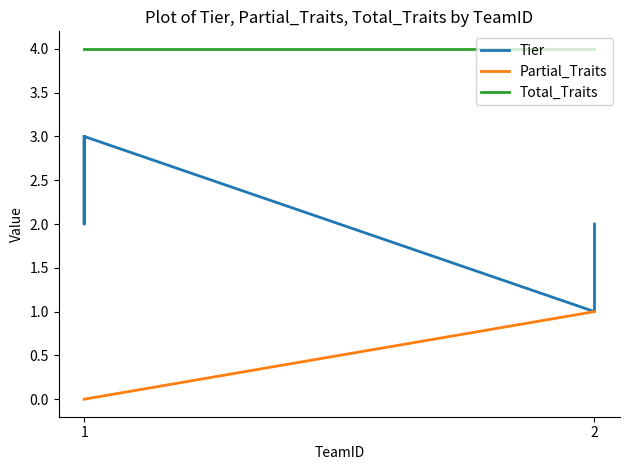

True or false: Partial_Traits and Total_Traits cross at least once.

False